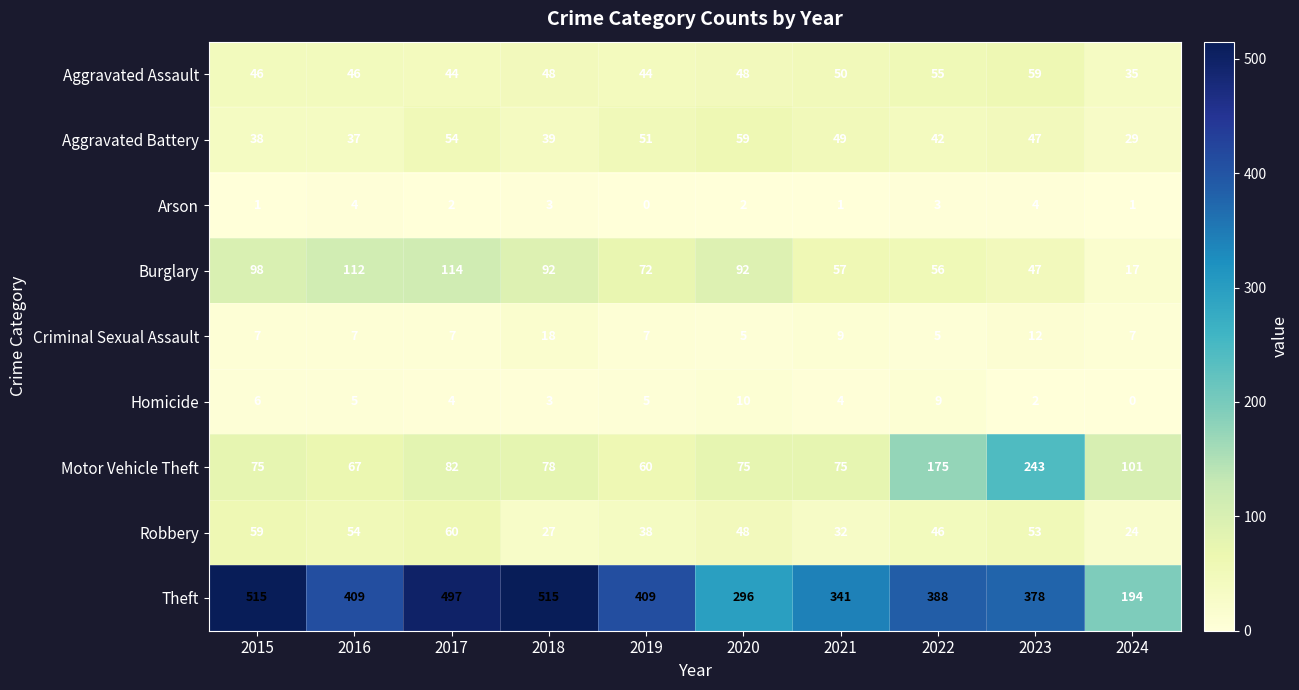

What is the average value of the Theft series?

394